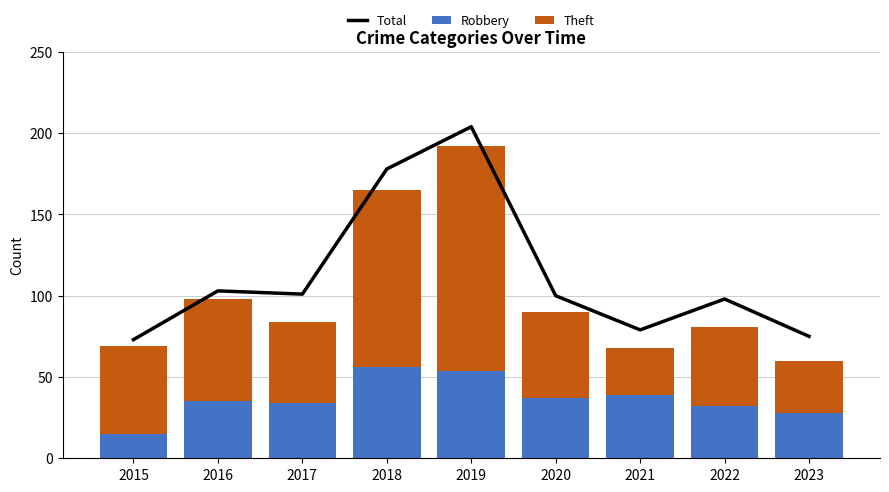

At how many categories does at least one series exceed 191?

1